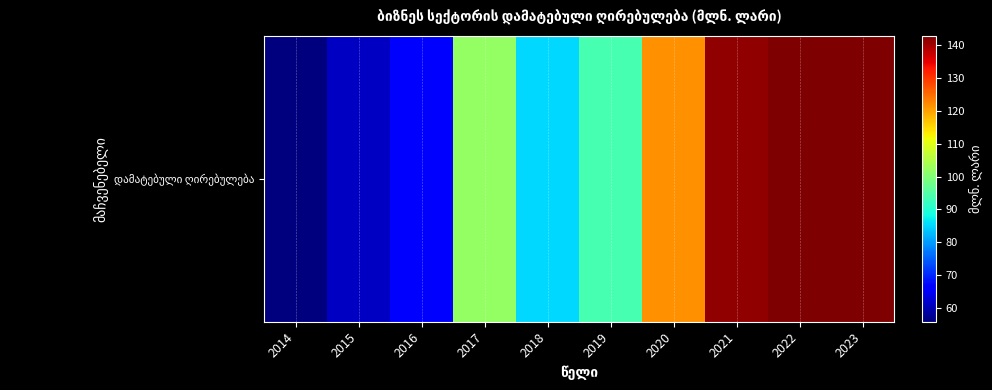

Which label corresponds to the largest value in the chart?

2022